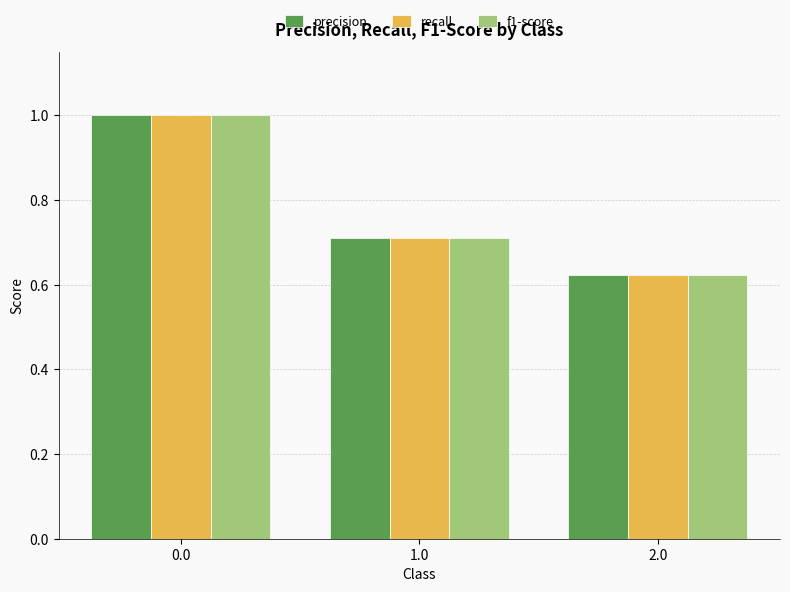

What position from the right is 0.0?

3